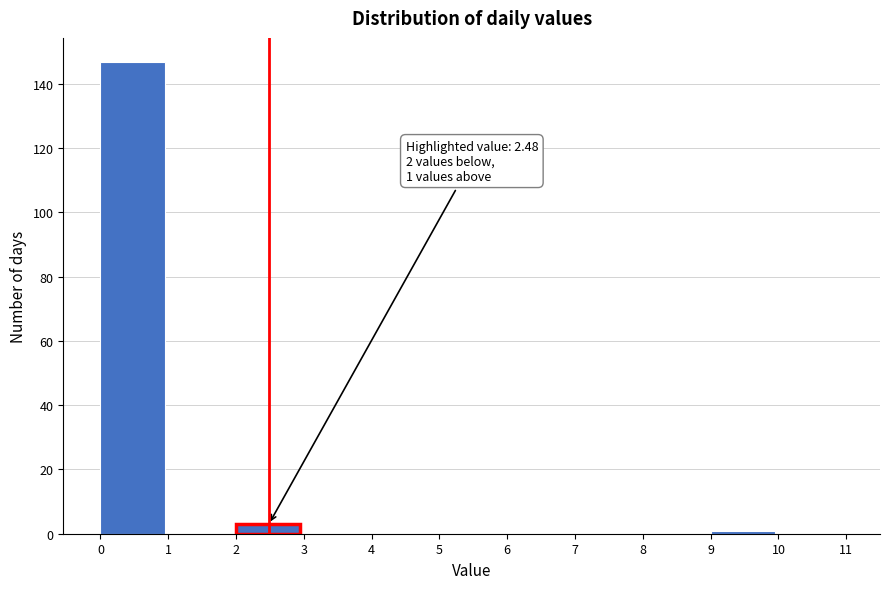

Over which range of the x-axis is the bar tallest?

0 to 1